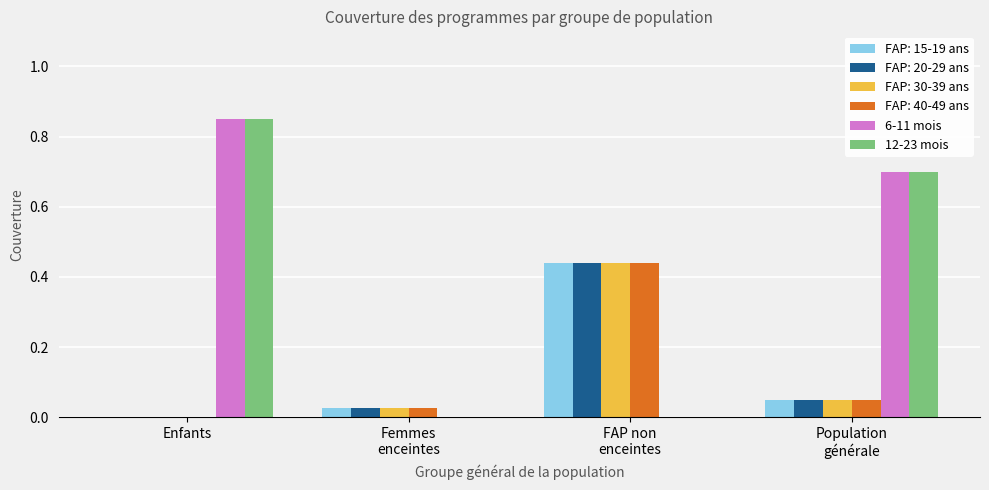

How many distinct data groups are displayed?

6